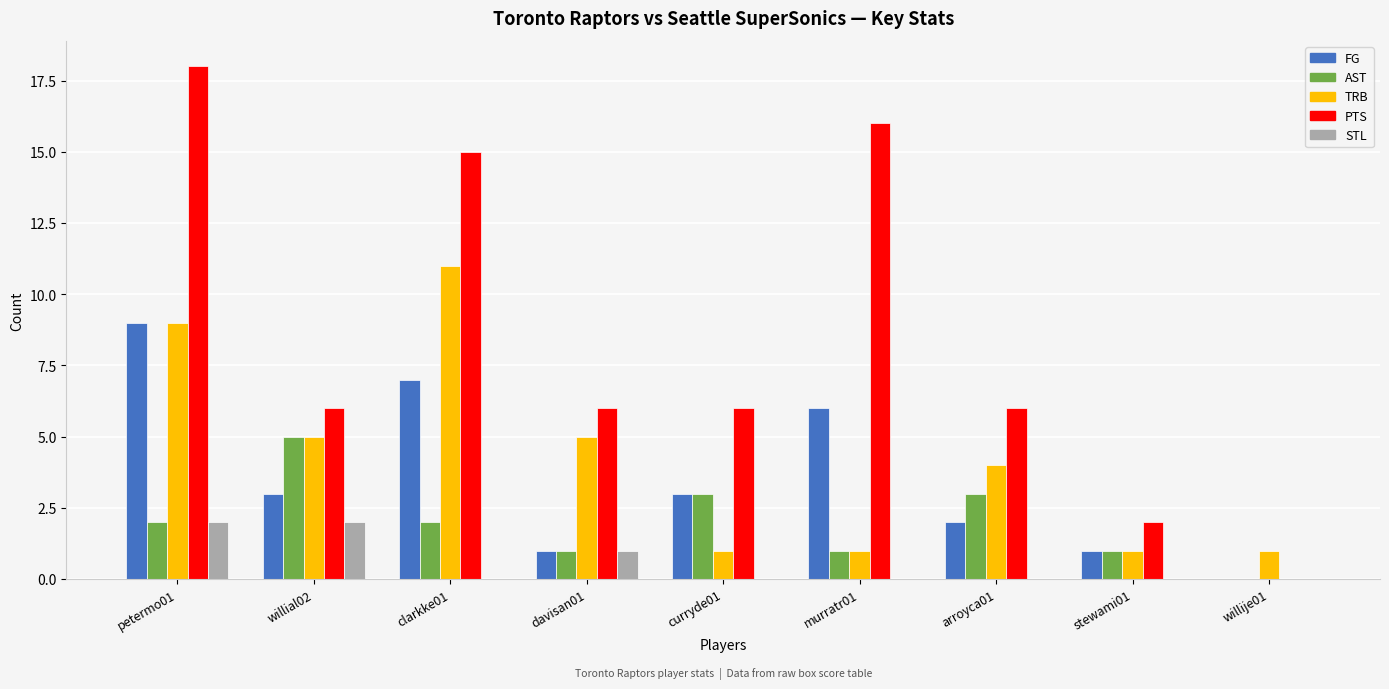

Between petermo01 and willial02, which series saw the biggest shift?

PTS